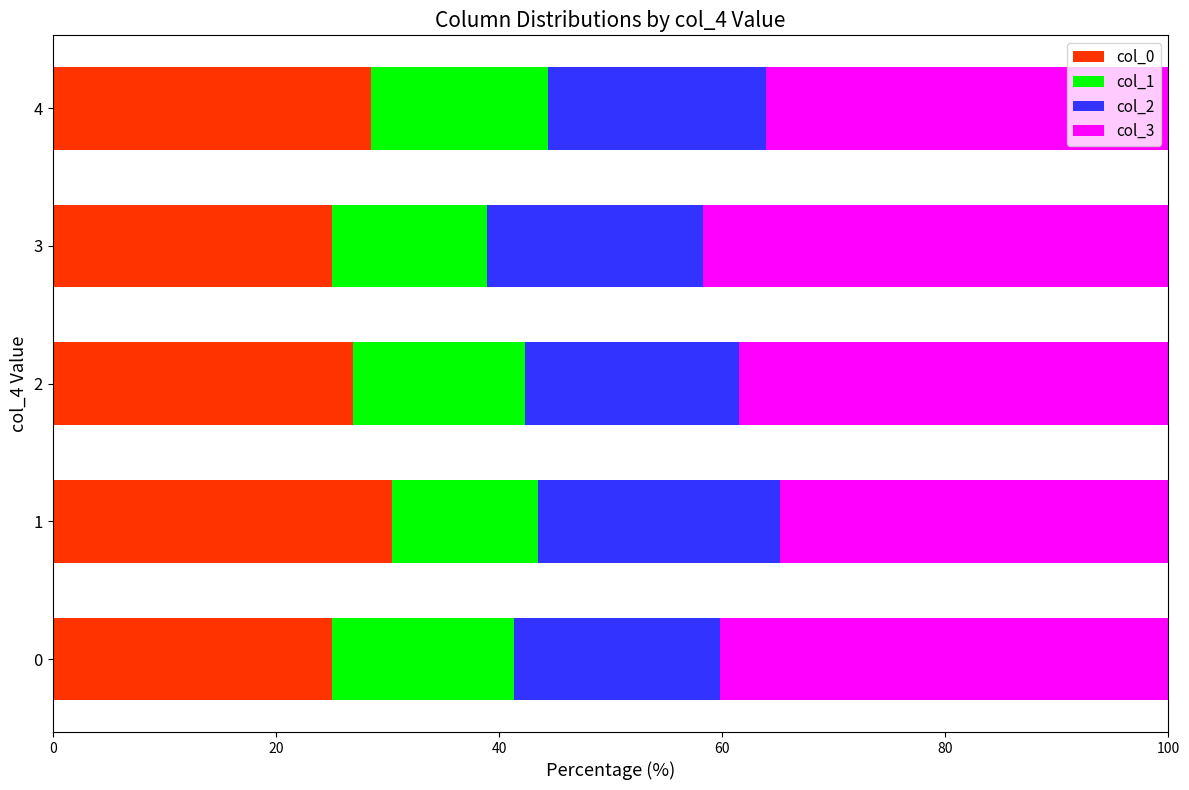

What are all the series names shown in the legend?

col_0, col_1, col_2, col_3